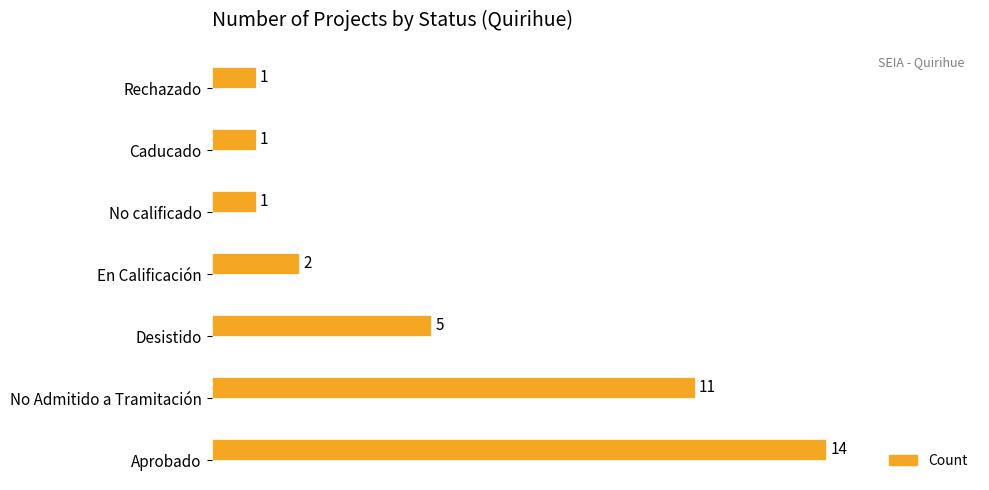

How many data points are less than 2?

3